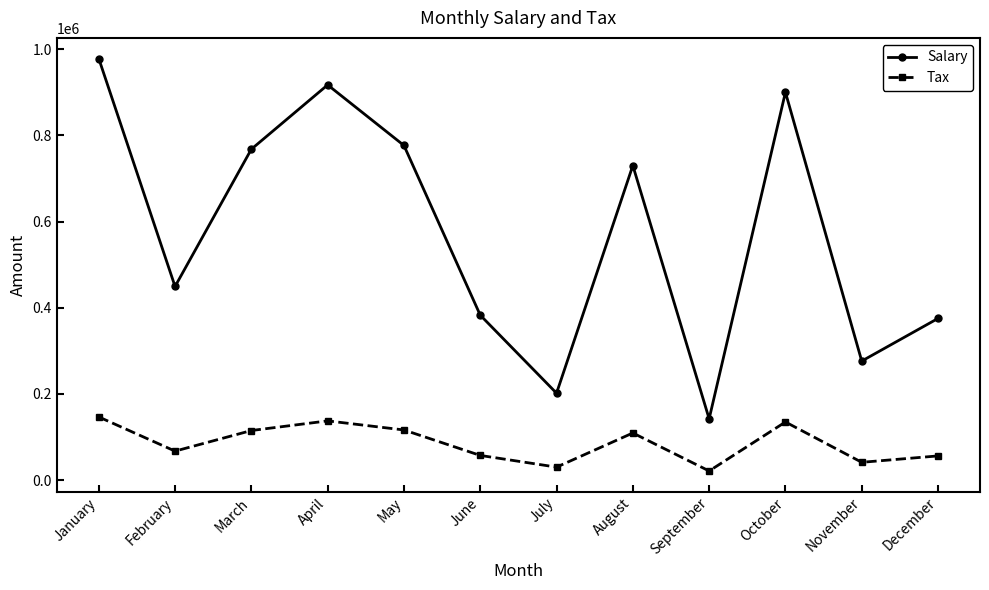

What is the average value of the Tax series?

86240.7